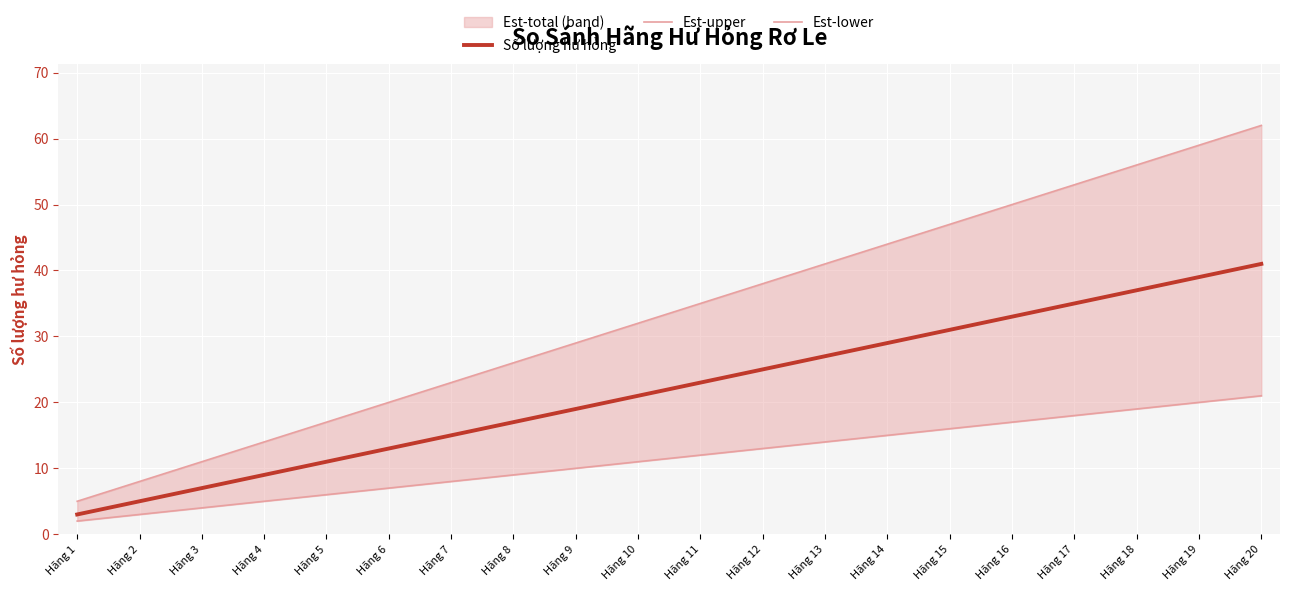

What is the value of the Est-upper point at the 7th from the left?

23